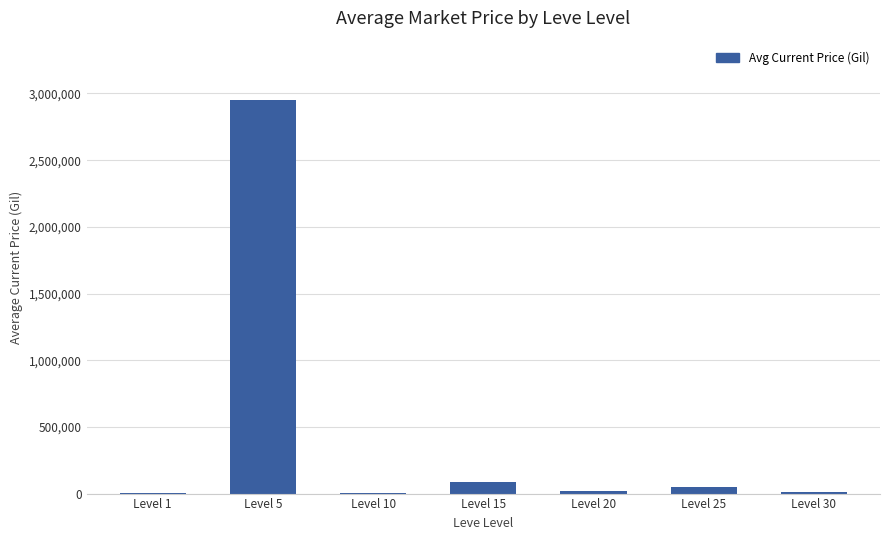

At which category does the chart reach its peak across all series?

Level 5